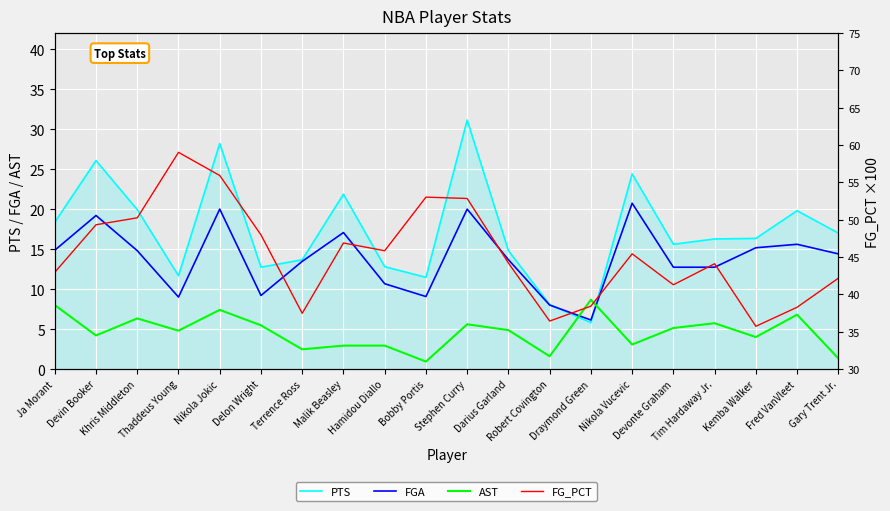

Which category has the lowest value across all series?

Bobby Portis